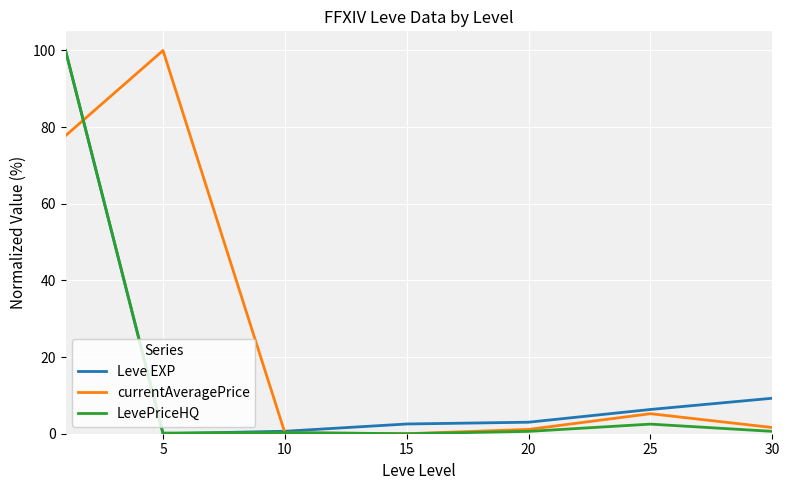

What is the highest value of the LevePriceHQ series?

100.0